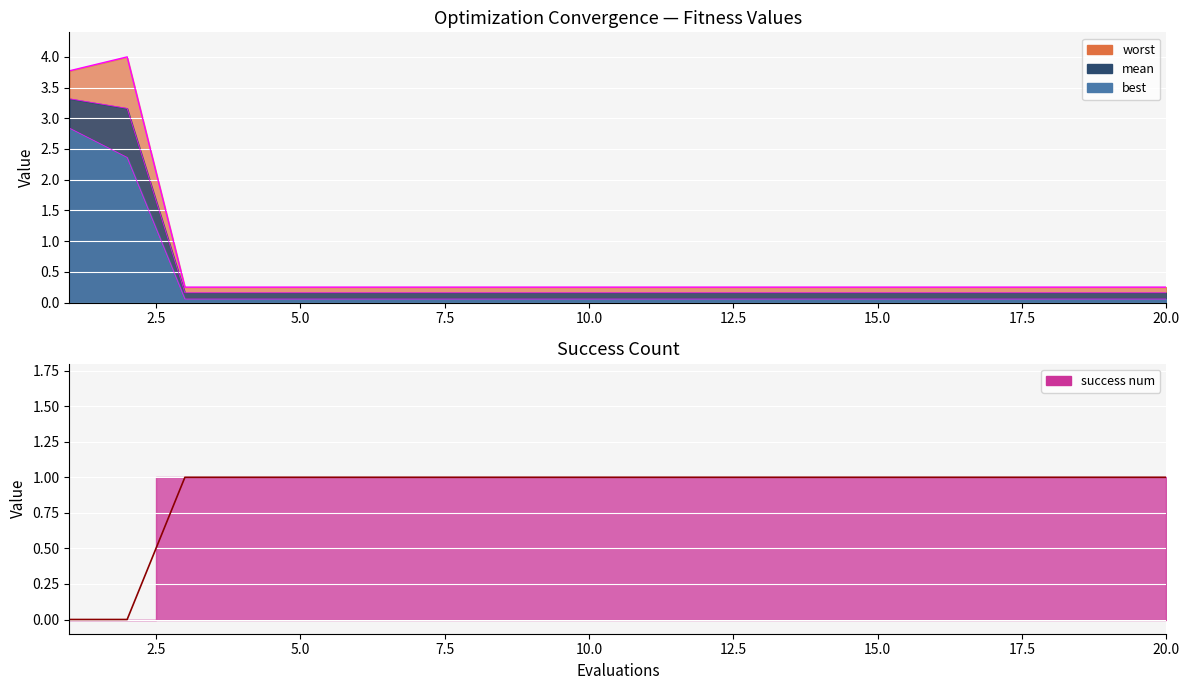

What is the average value of the mean series?

0.5